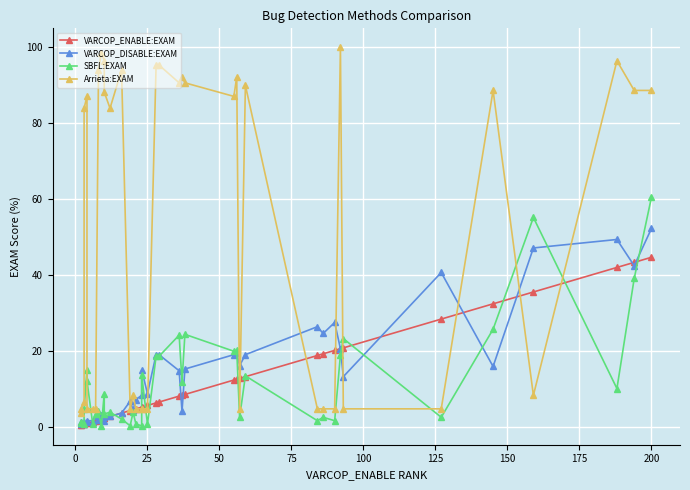

How many values in the VARCOP_ENABLE:EXAM series are below 6?

20